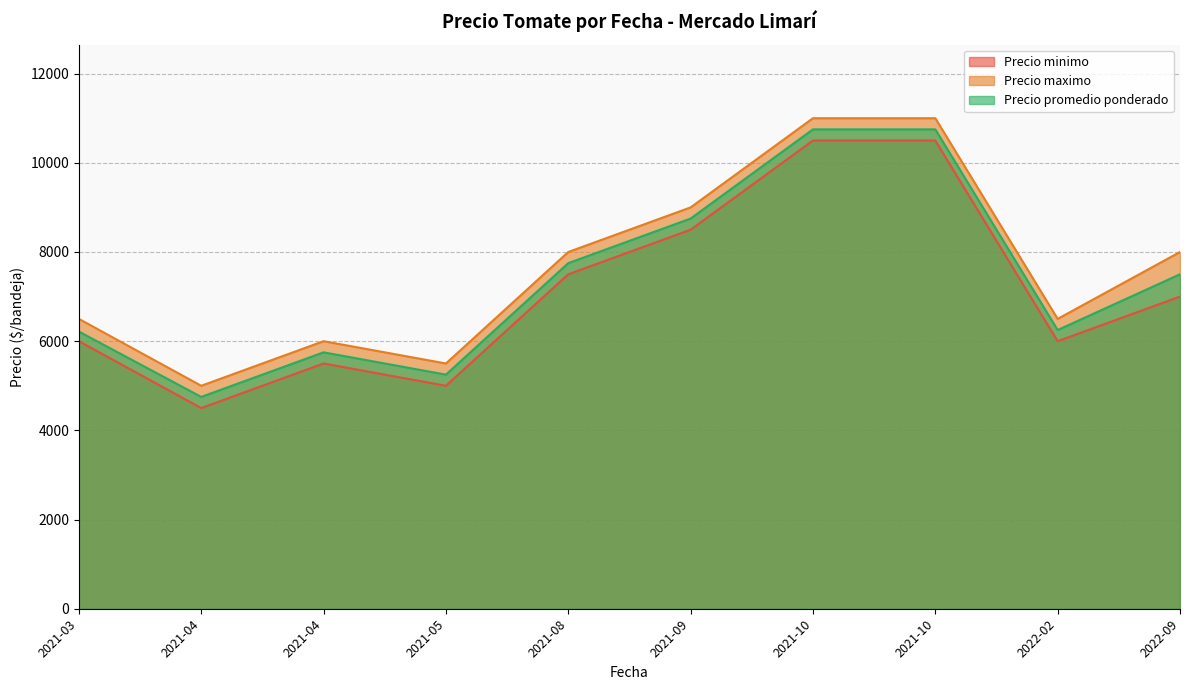

What is the difference between the Precio minimo values at 2021-04-15 and 2021-09-23?

1000